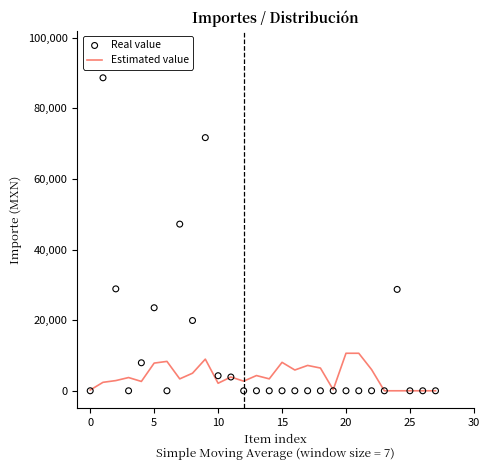

What are all the series names shown in the legend?

Estimated value, Real value